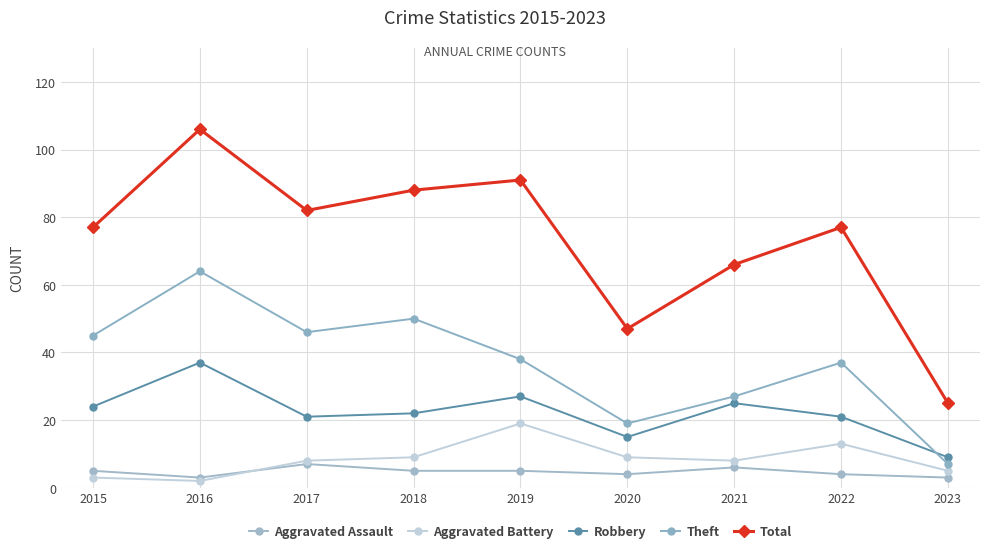

What is the value of the Total point at the 9th from the left?

25